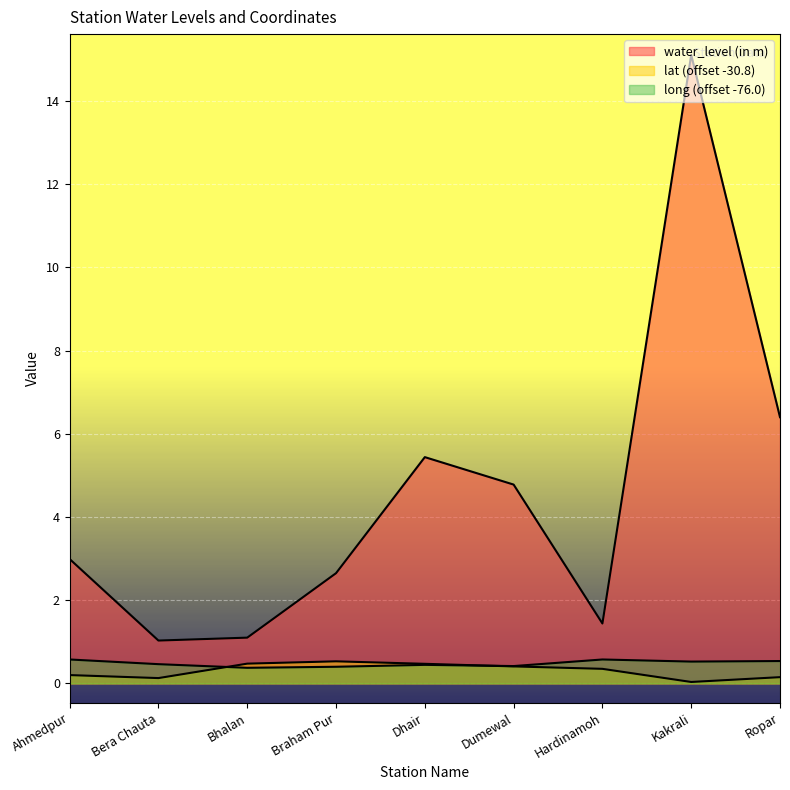

How many interior local valleys does the water_level (in m) series have?

2